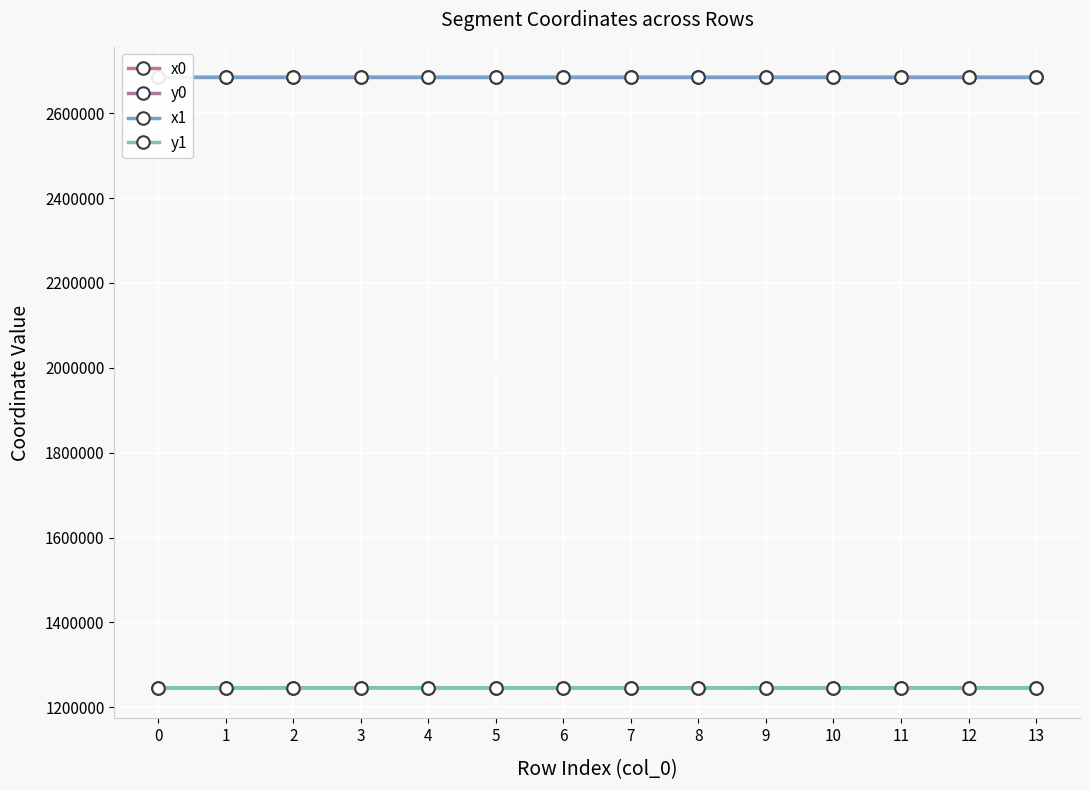

What is the spread (max minus min) of values at 9?

1438476.1